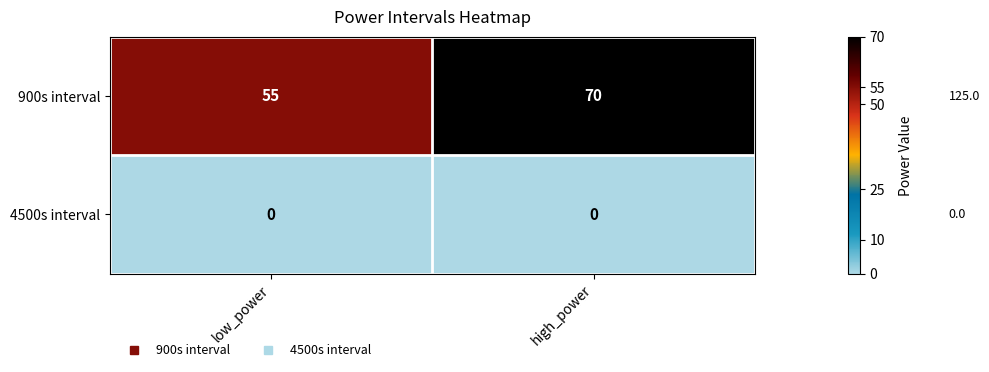

What is the total value across all series at high_power?

70